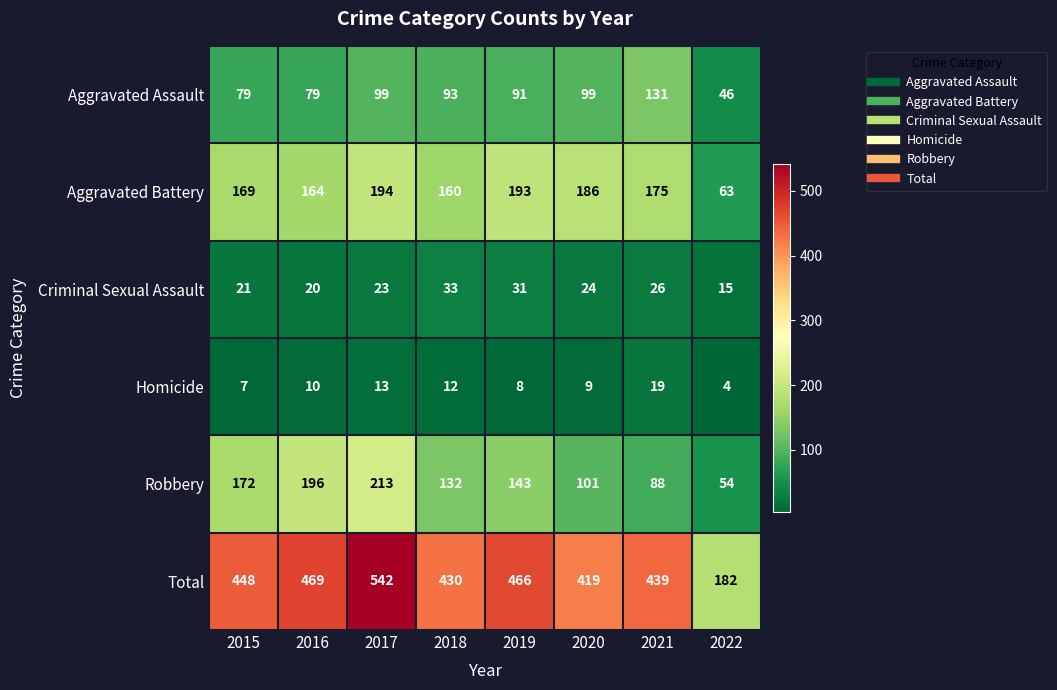

At 2019, list the series in order from largest to smallest.

Total, Aggravated Battery, Robbery, Aggravated Assault, Criminal Sexual Assault, Homicide